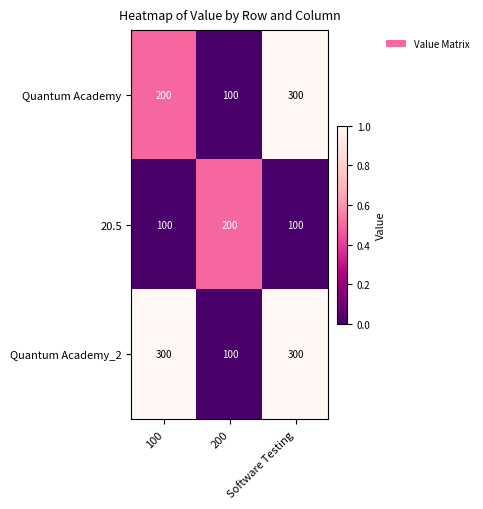

What is the total value across all series at 200?

400